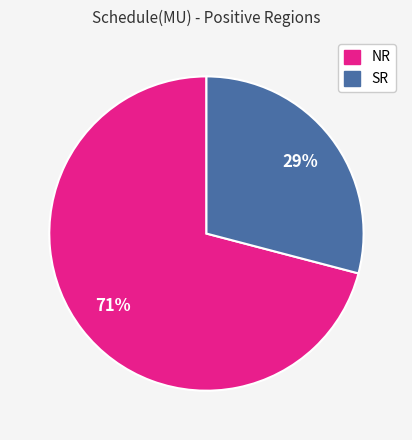

Is it true that SR is 39% of the pie?

False